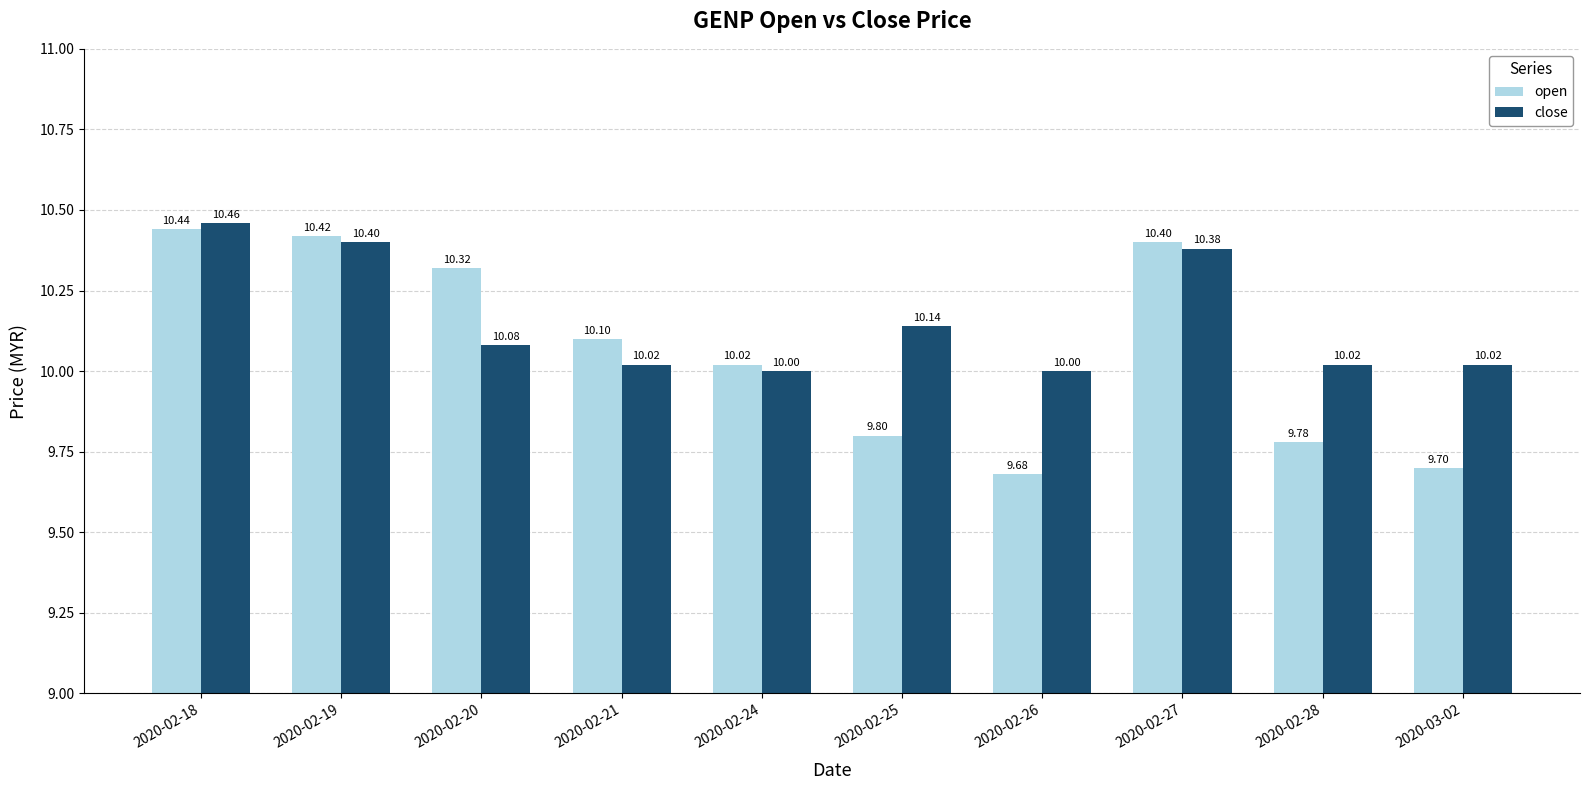

At which category does the chart reach its peak across all series?

2020-02-18